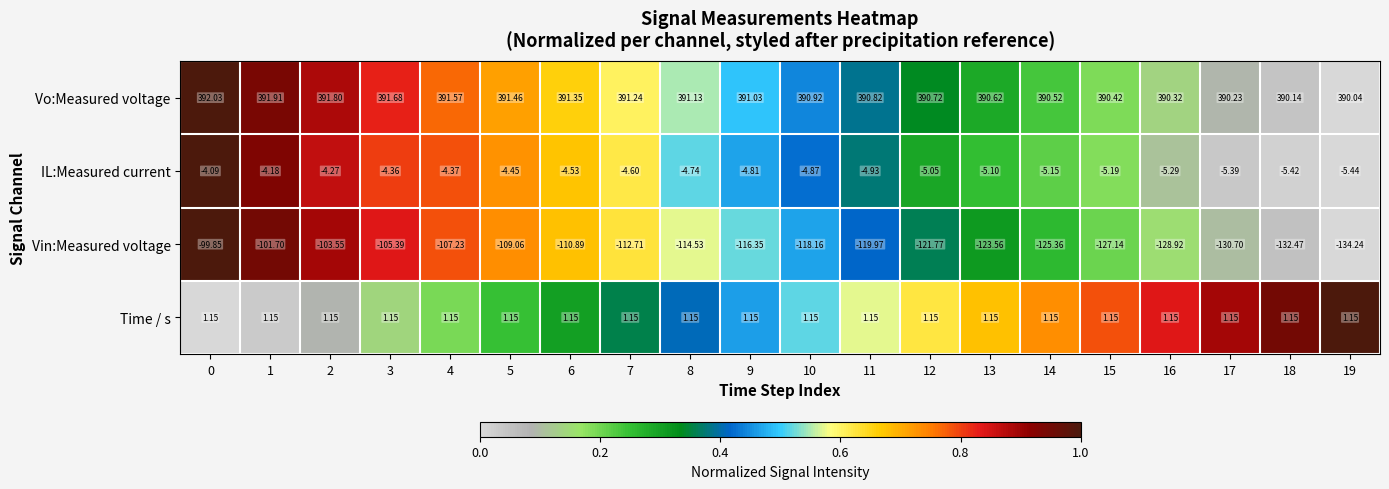

Is the value of Vo:Measured voltage at 9 greater than the value of Vin:Measured voltage at 12?

Yes